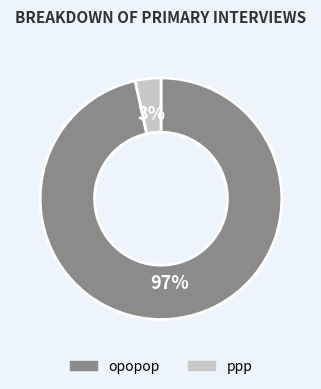

The ppp slice represents 18% of the pie. True or false?

False